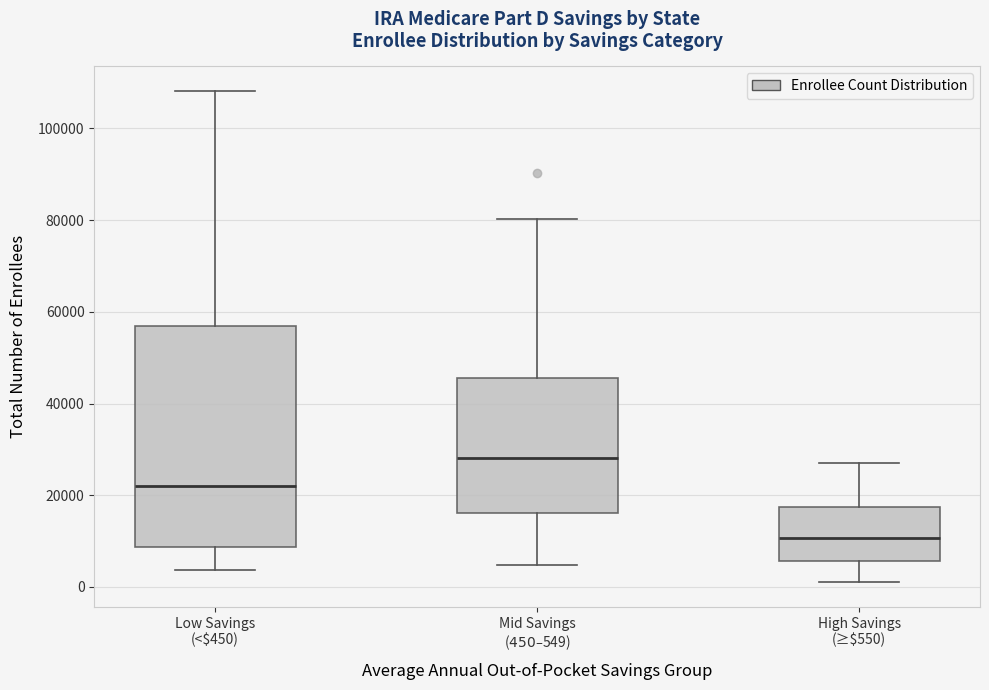

Where does the upper whisker of the box for Mid Savings ($450–$549) end on the y-axis? The values are not printed on the chart, so give them approximately, as read against the axis.

80000